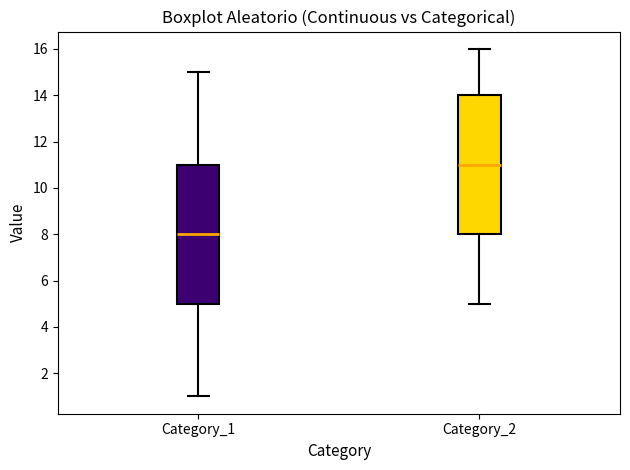

Reading left to right, read every box against the y-axis: the position of its median line, the range the box covers, and the ends of its whiskers. The values are not printed on the chart, so give them approximately, as read against the axis.

Category_1: median 8, box 5 to 11, whiskers 1 to 15
Category_2: median 11, box 8 to 14, whiskers 5 to 16